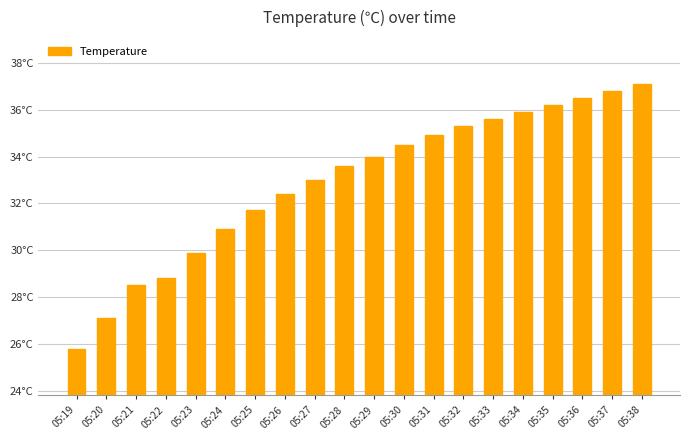

Where is the data nearest to the value 31?

05:24